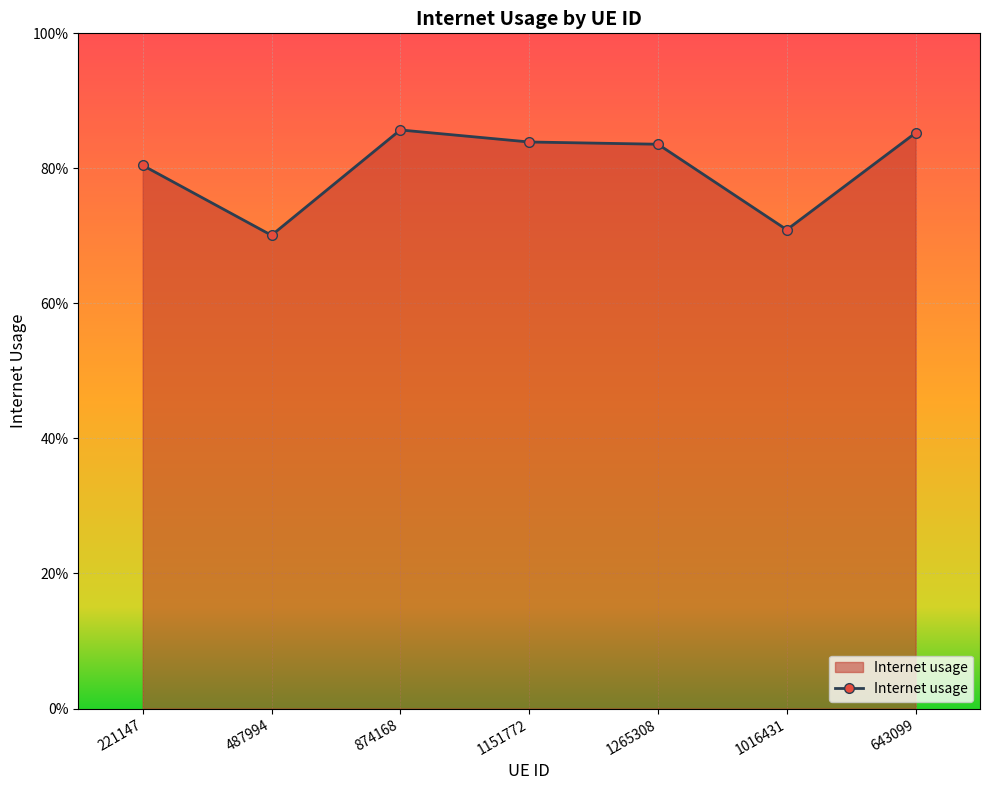

At which category does the data reach its first local valley?

487994